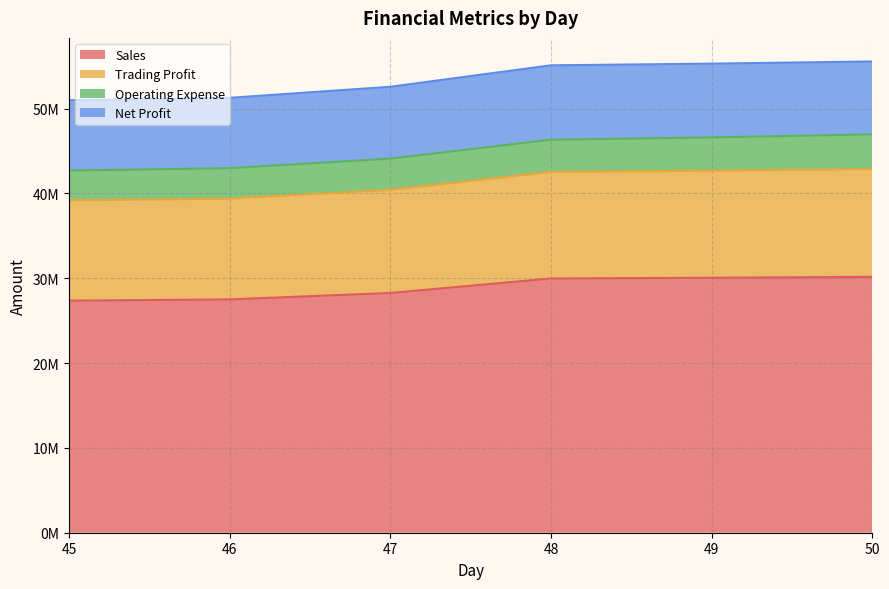

What is the average value of the Sales series?

28883764